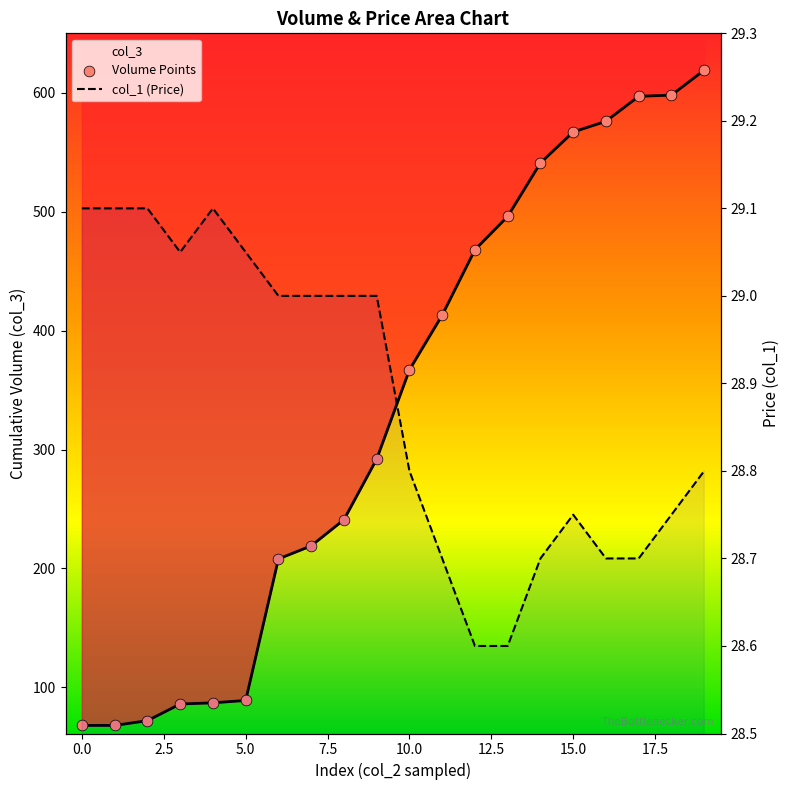

Which series contains the lowest Y value?

col_1 (Price)